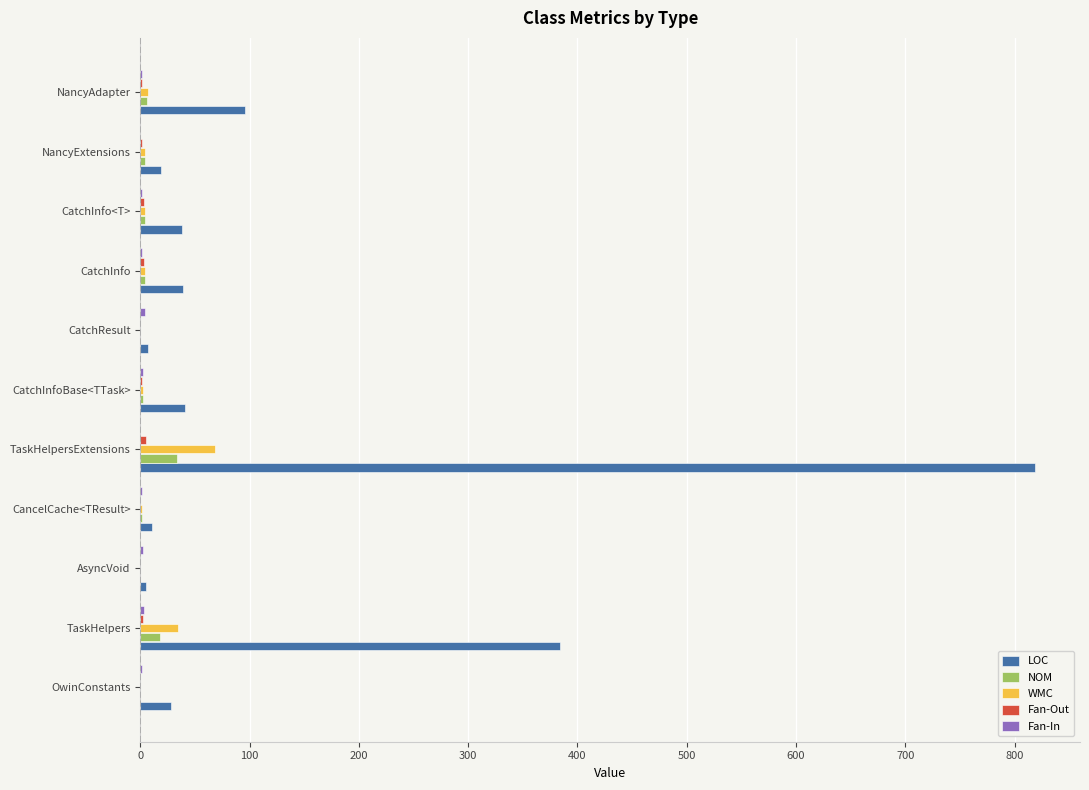

Which series has the largest total across all categories?

LOC